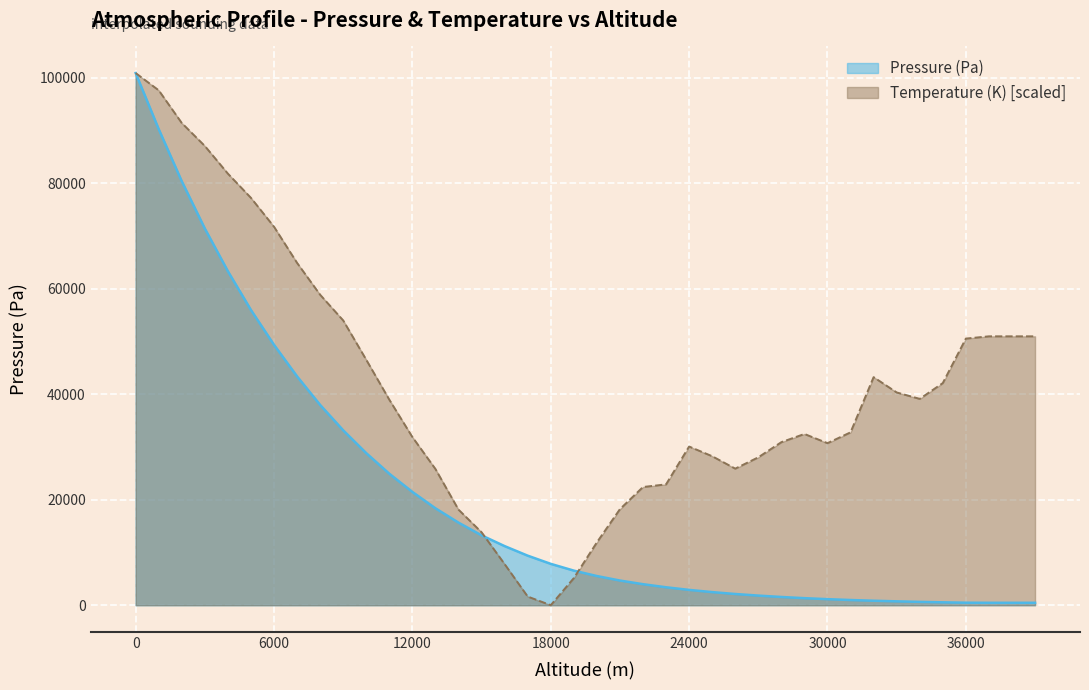

Which series has the largest total across all categories?

Temperature (K) [scaled]